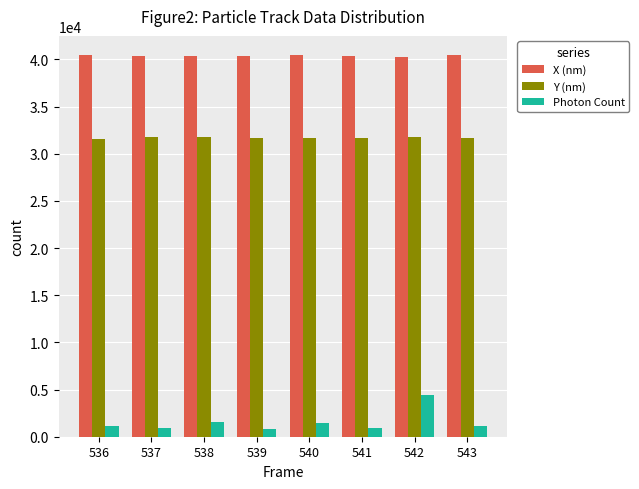

What is the difference between the highest and lowest values at 542?

35886.1